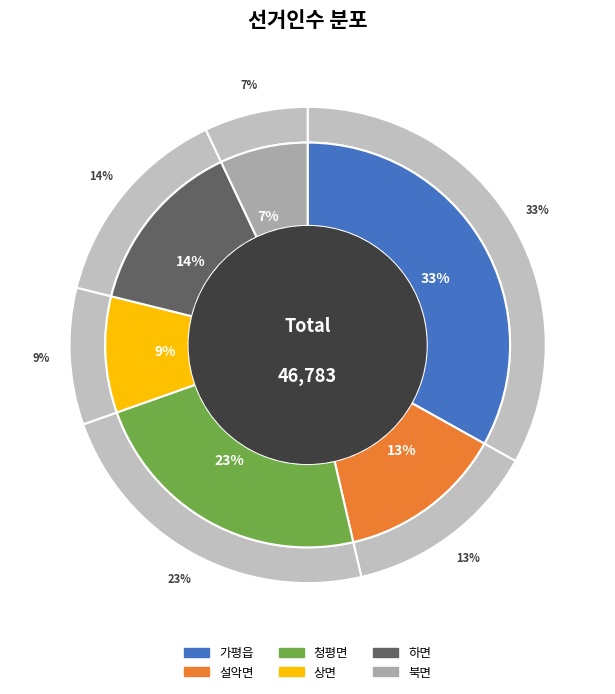

What is the largest slice in the pie chart?

가평읍